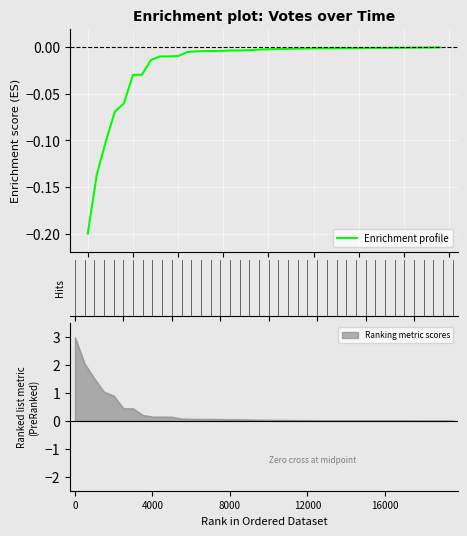

What is the sum of all values?

-0.7